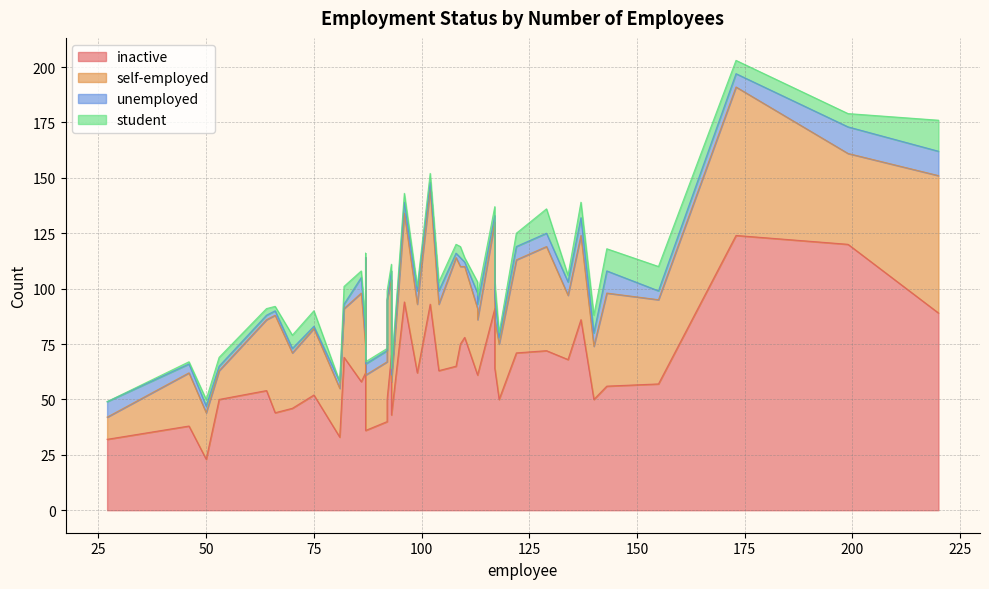

True or false: inactive has more than 0 points higher than both neighbors.

True